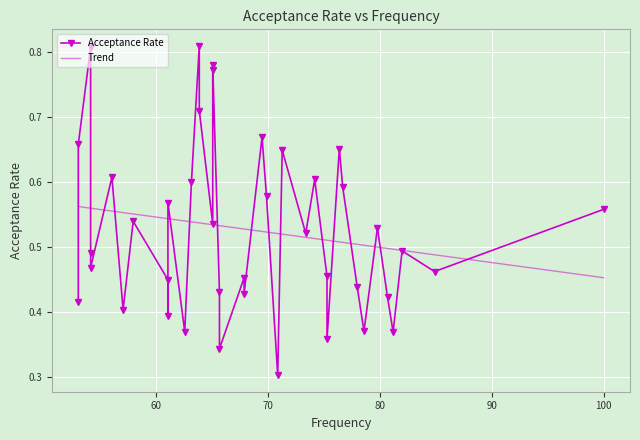

What is the minimum value shown in the chart?

0.3